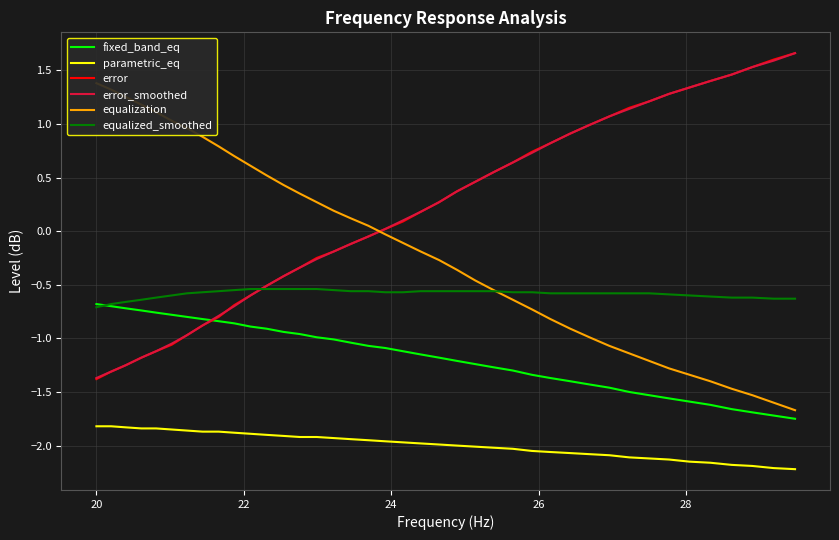

How many data points does each series have?

40